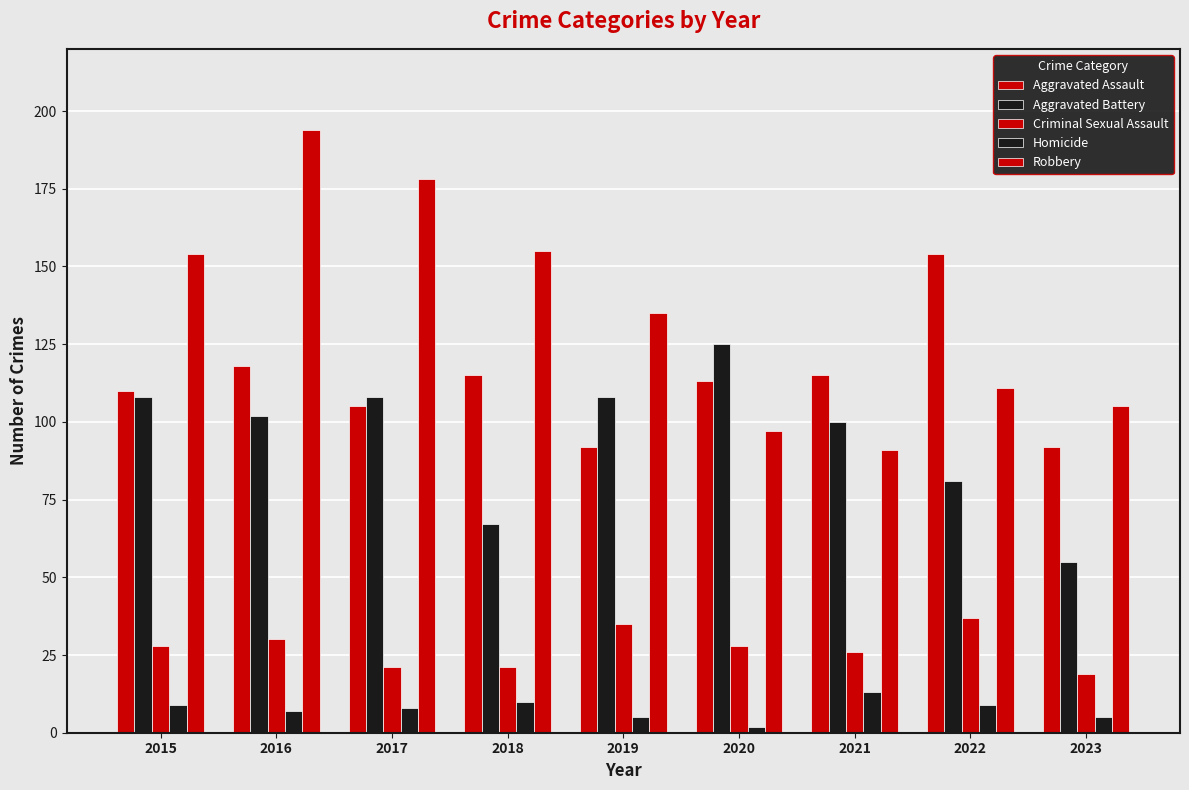

List the labels in order of Aggravated Battery value, smallest first.

2023, 2018, 2022, 2021, 2016, 2015, 2017, 2019, 2020